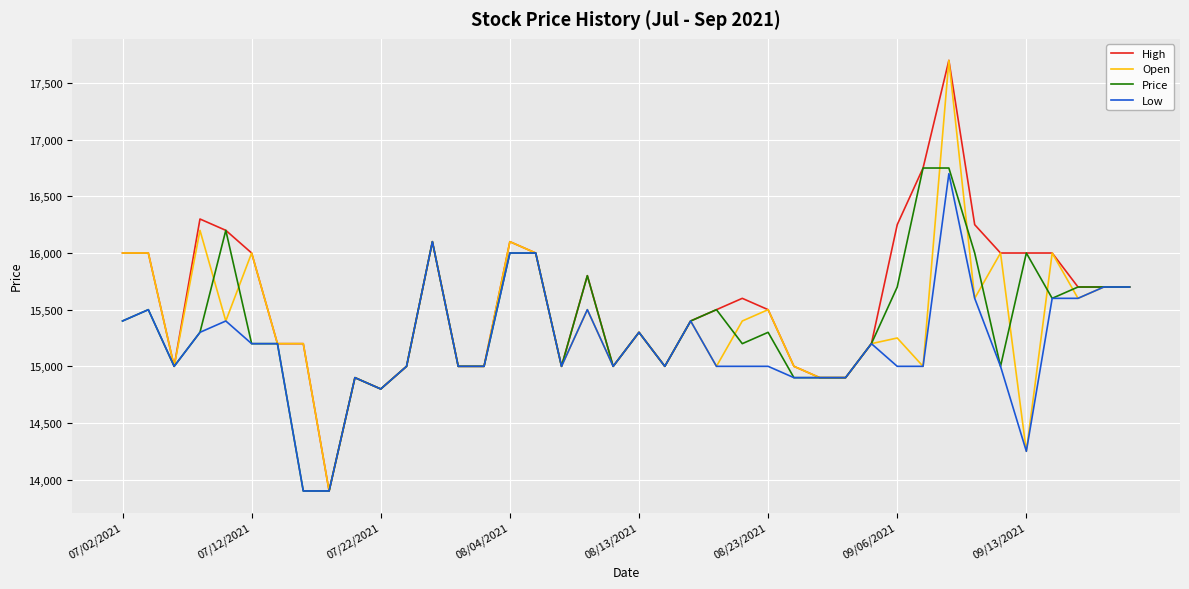

Which series has the largest total across all categories?

High